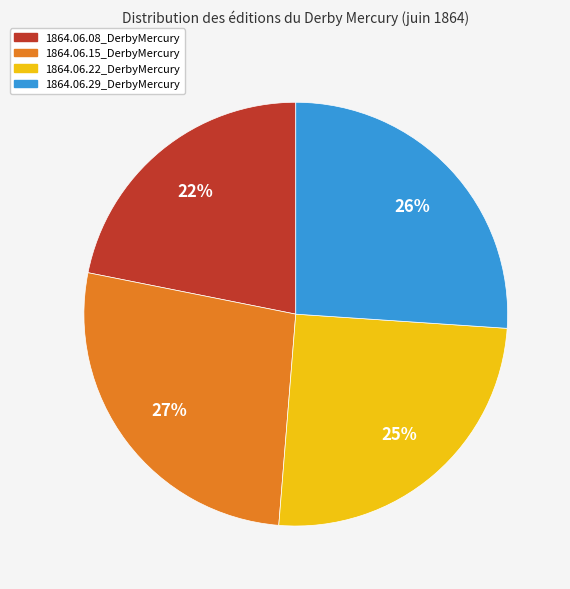

Rank the categories by value from lowest to highest.

1864.06.08_DerbyMercury, 1864.06.22_DerbyMercury, 1864.06.29_DerbyMercury, 1864.06.15_DerbyMercury